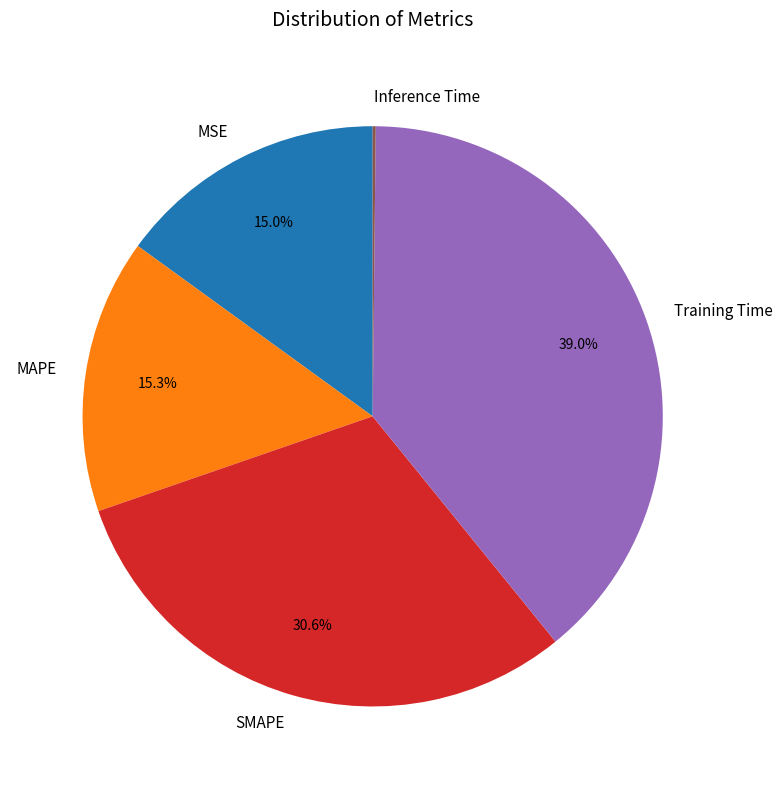

True or false: Training Time accounts for 51% of the total.

False